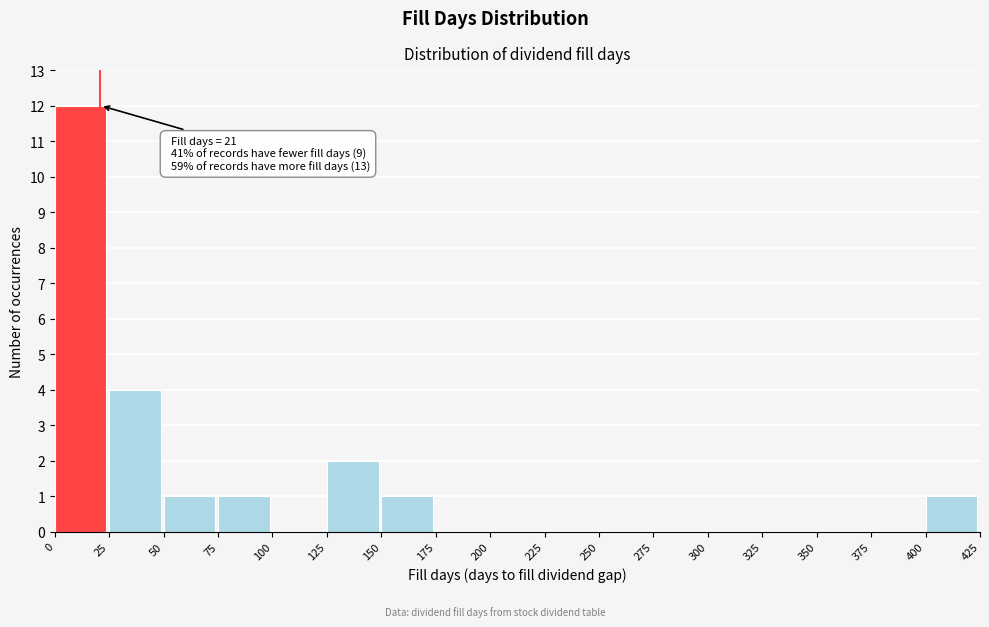

Over which range of the x-axis is the bar tallest?

0 to 25